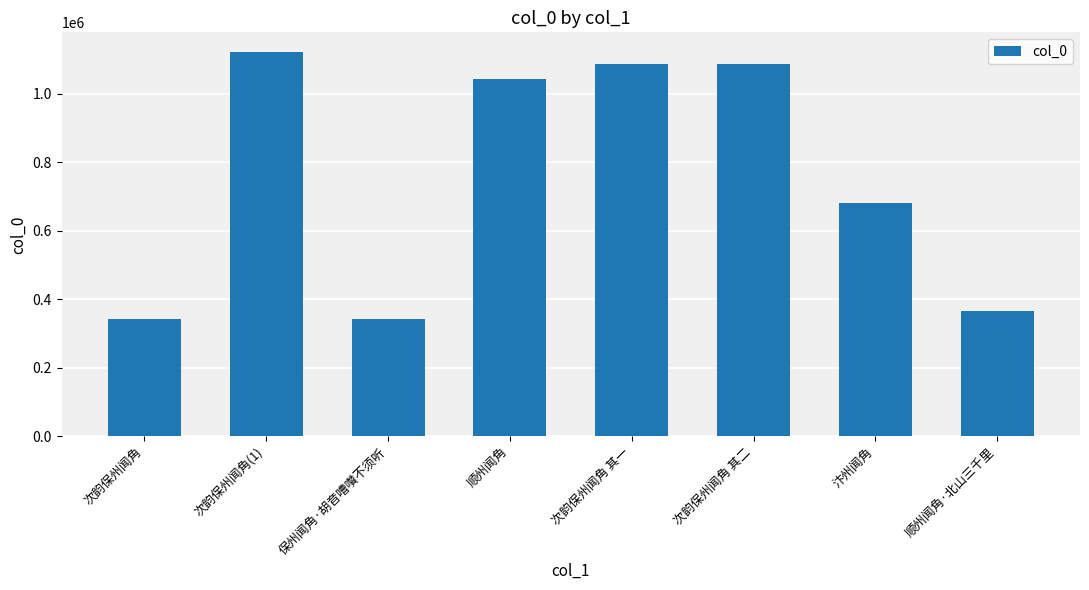

True or false: the data shows 84358 at 顺州闻角·北山三千里.

False